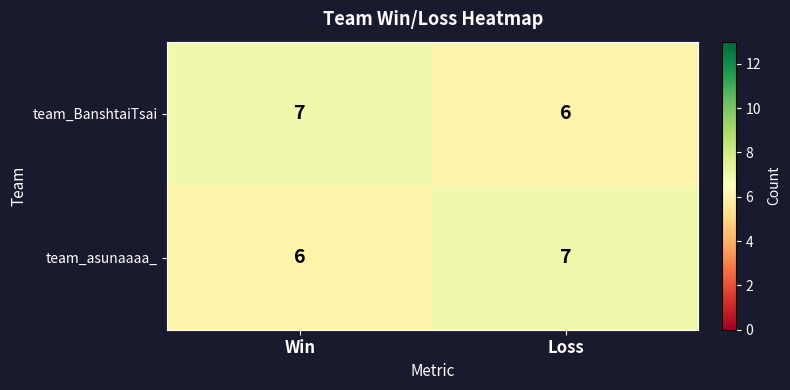

Reading right to left, transcribe all the data shown in this chart.

team_BanshtaiTsai: 6	7
team_asunaaaa_: 7	6